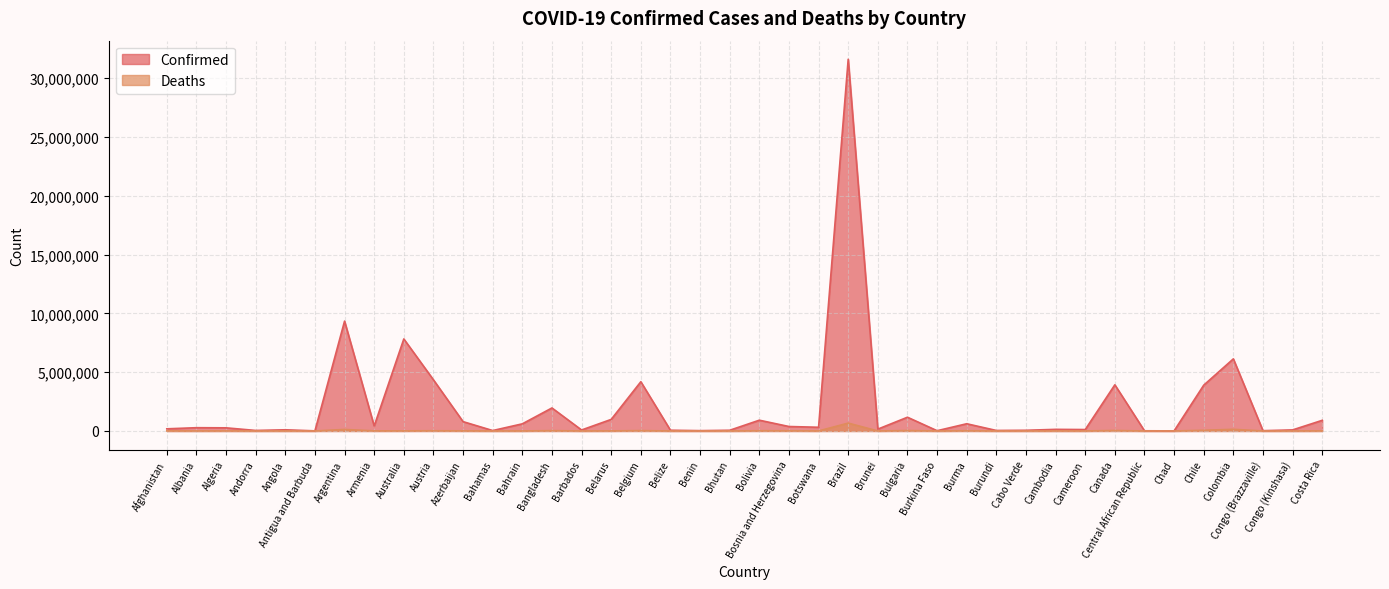

What are all the series names shown in the legend?

Confirmed, Deaths